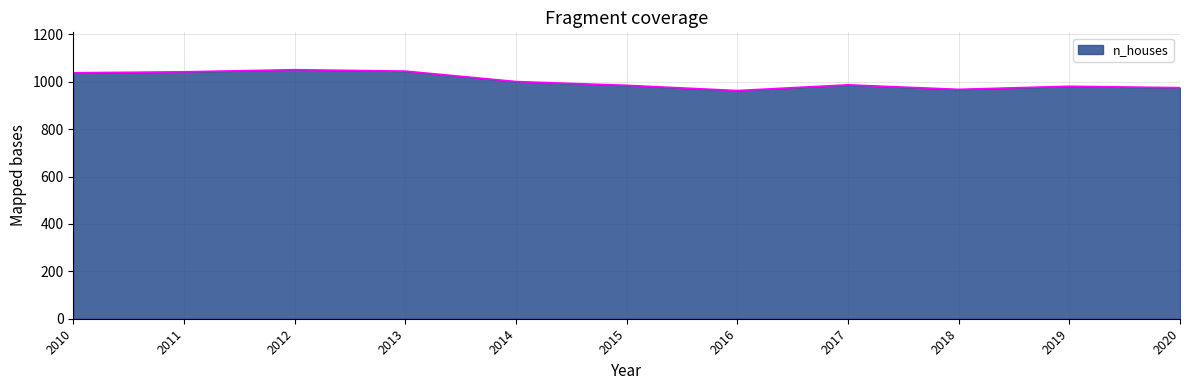

What is the difference between the values at 2019 and 2014?

20